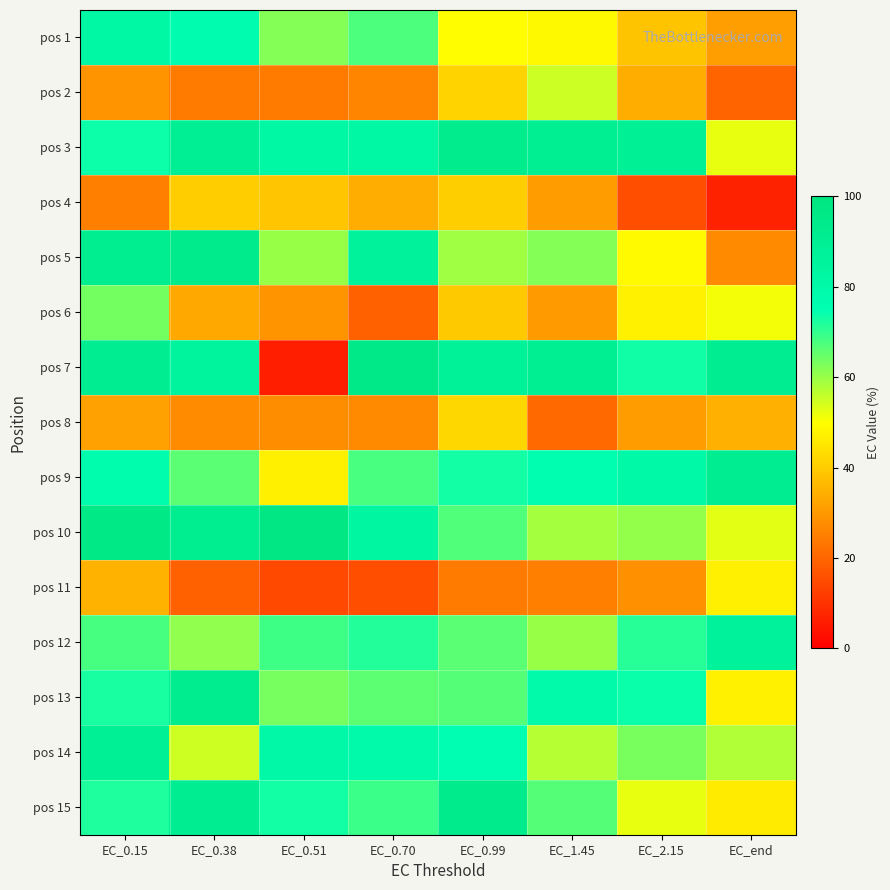

At how many categories does at least one series exceed 26?

8